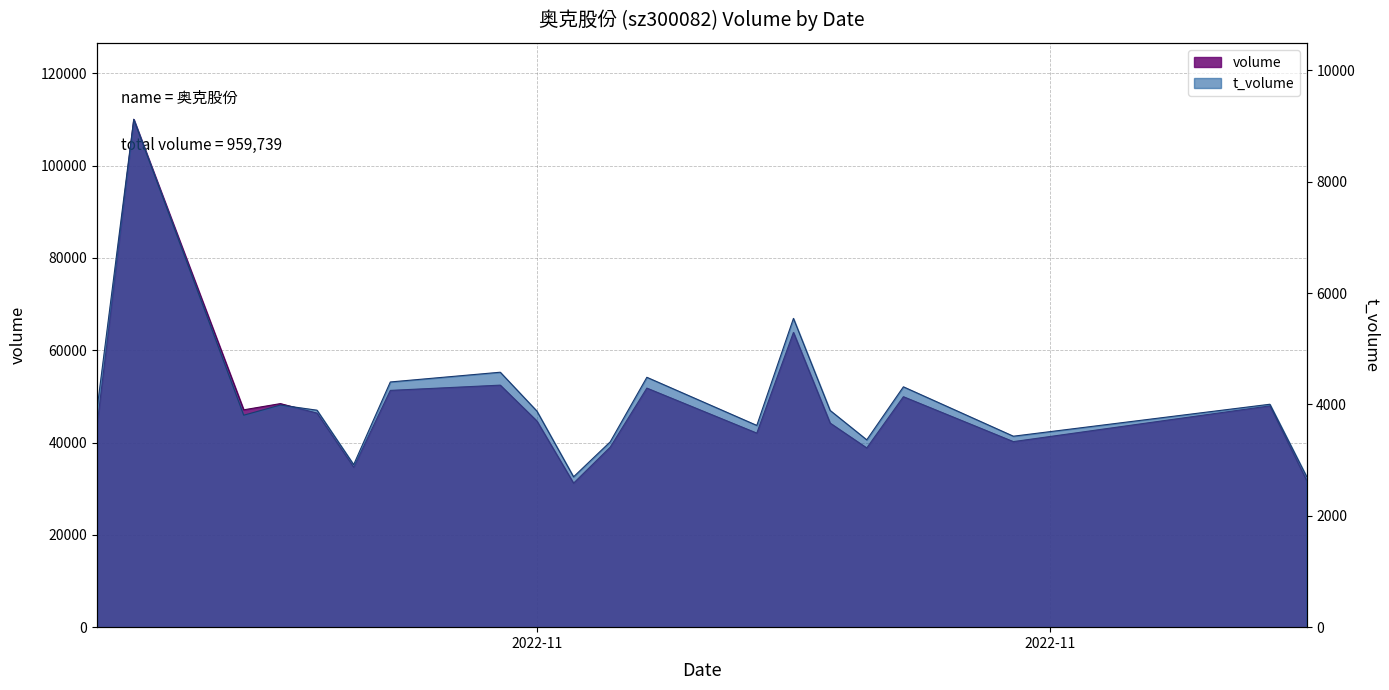

Reading left to right, list all the values displayed in this chart.

volume: 43827	110036	47094	48438	46381	34664	51302	52442	44665	31200	39004	51800	42046	63867	44224	38832	49935	40204	47952	31826
t_volume: 3929	9119	3806	3989	3896	2919	4403	4578	3880	2700	3328	4487	3623	5545	3892	3364	4316	3429	4003	2708